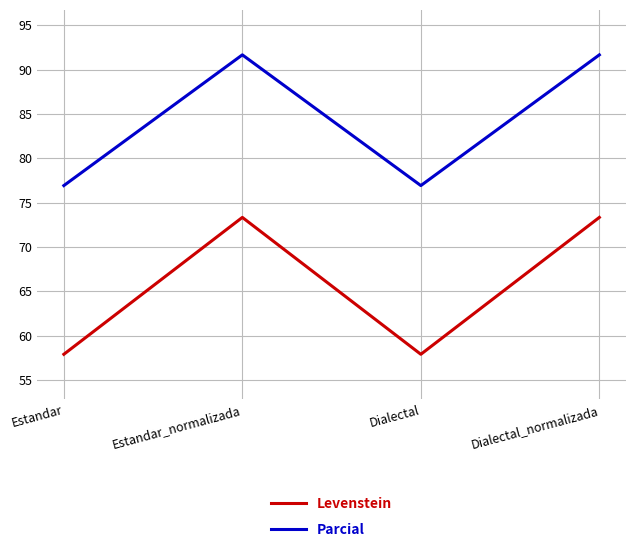

How many lines are shown in the chart?

2